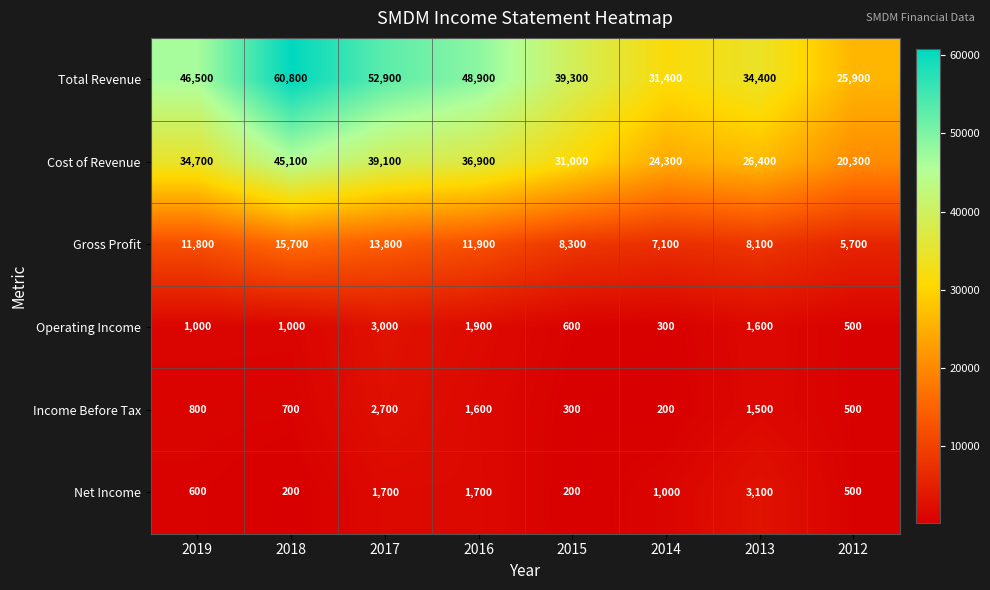

What is the sum of the Total Revenue values at 2014 and 2019?

77900